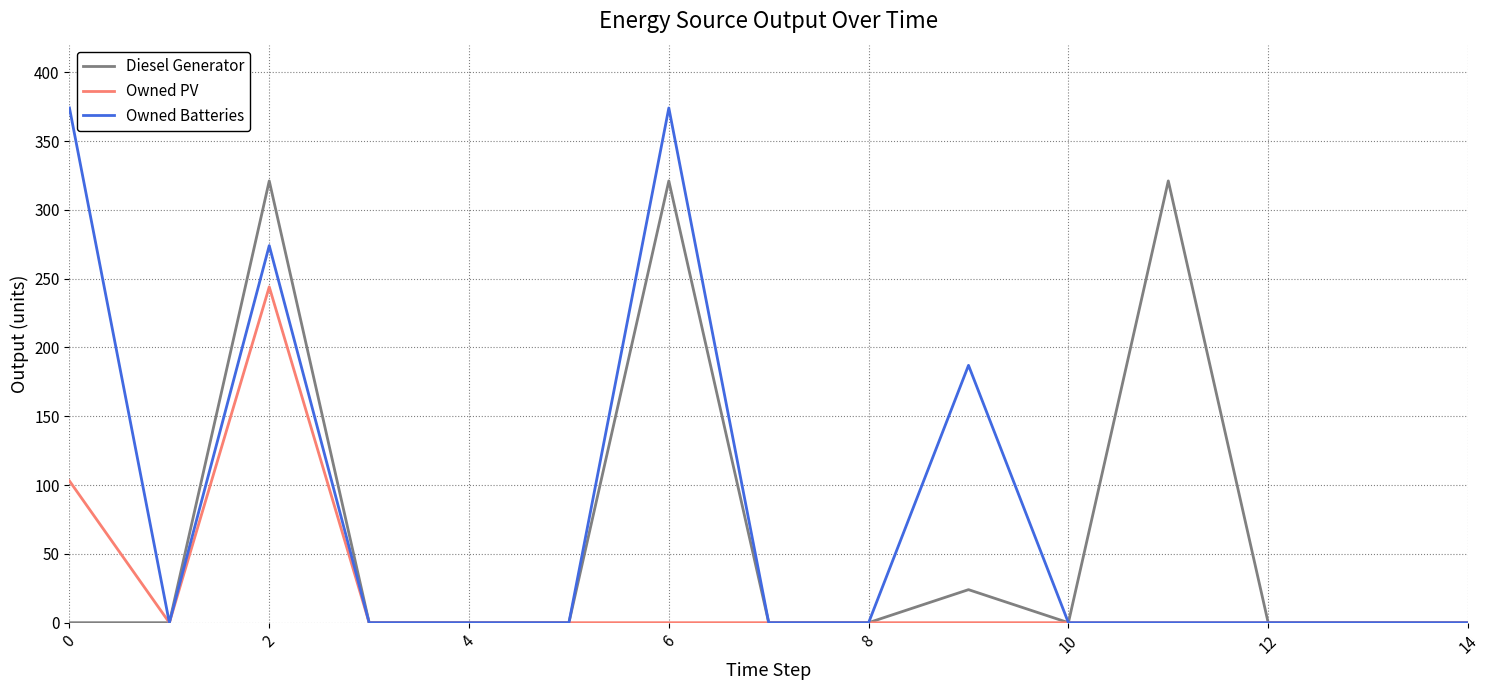

Which series has the widest spread of values?

Owned Batteries